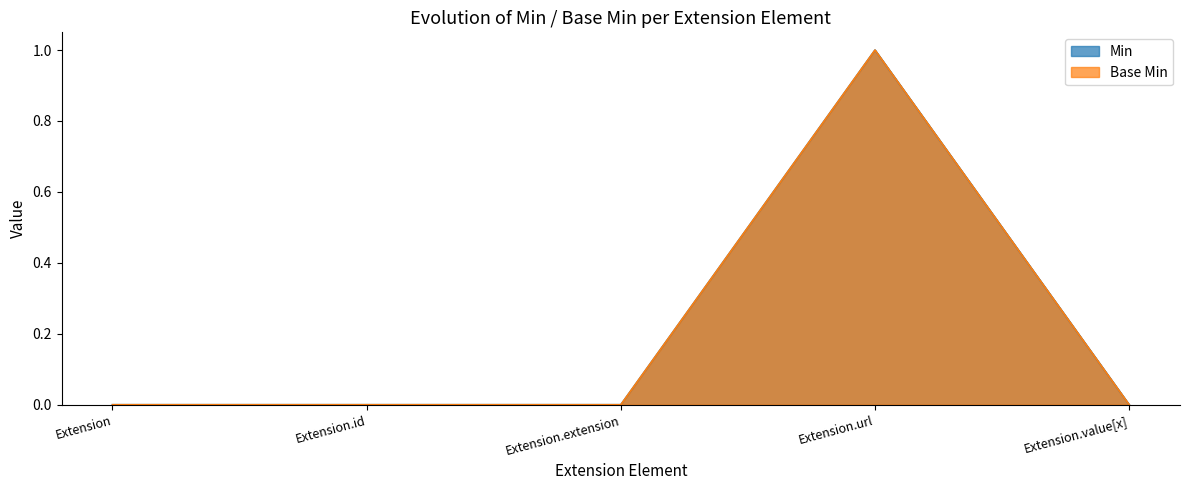

What is the difference between the maximum and minimum values in the Min series?

1